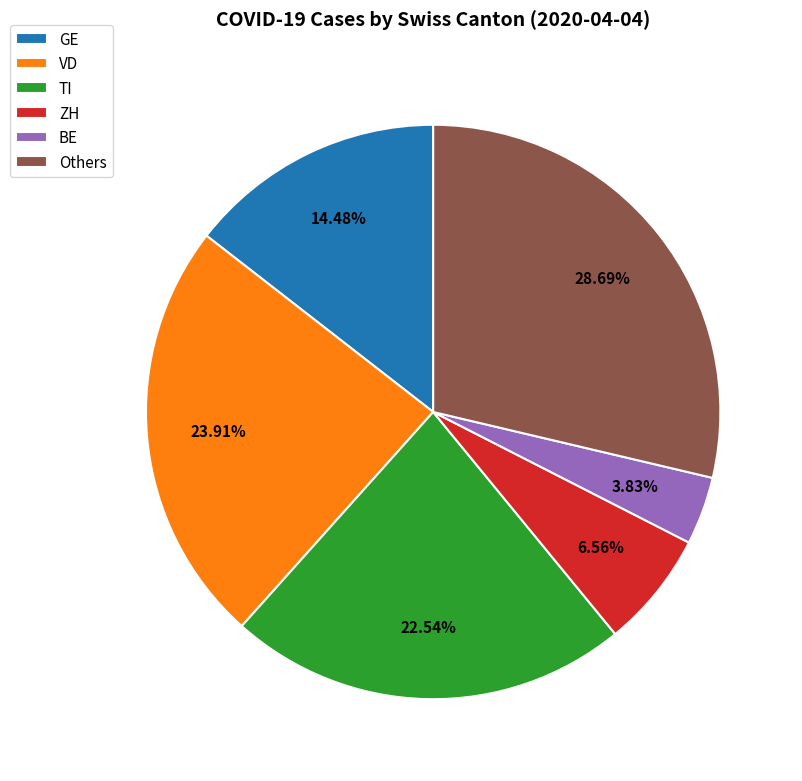

Between BE and ZH, which is larger?

ZH